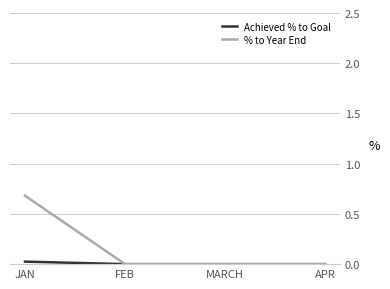

What position from the left is APR?

4